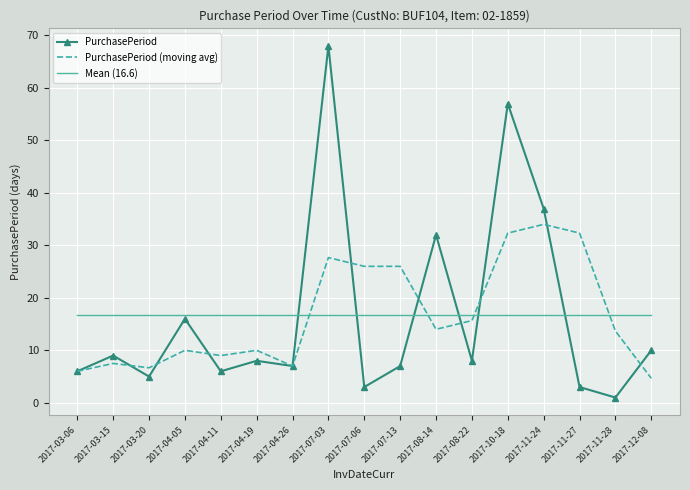

What position from the right is 2017-04-11?

13